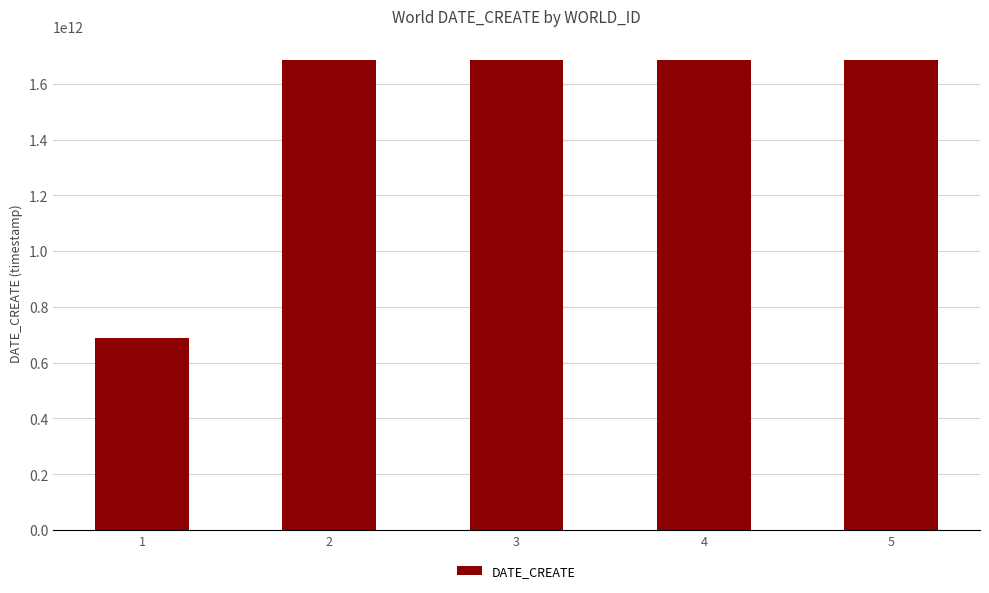

What is the sum of the values at 3 and 4?

3374178645988